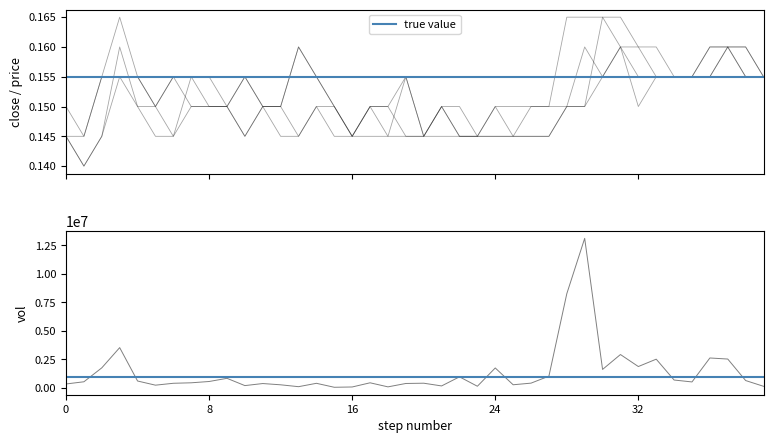

At which category does the chart reach its peak across all series?

29